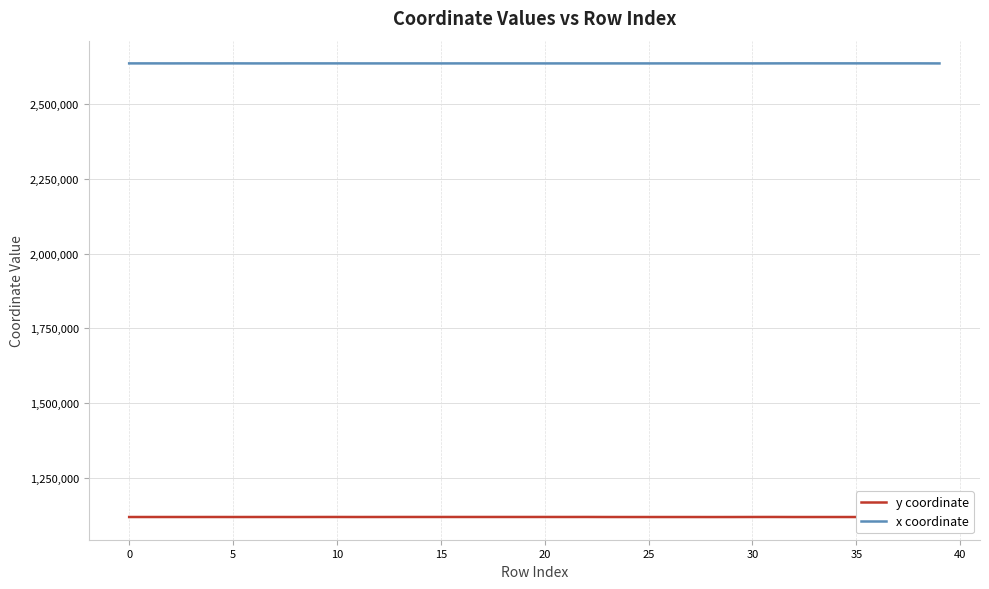

How many categories are shown in the chart?

40